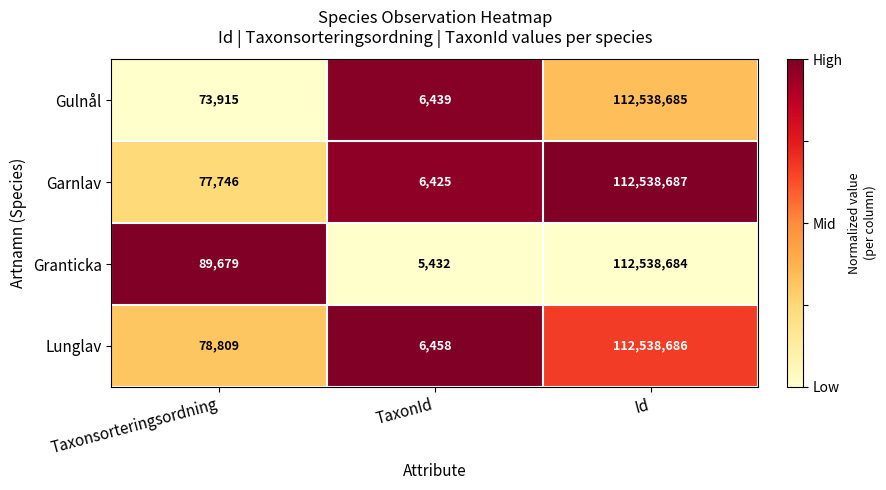

What is the sum of all Gulnål values?

112619039